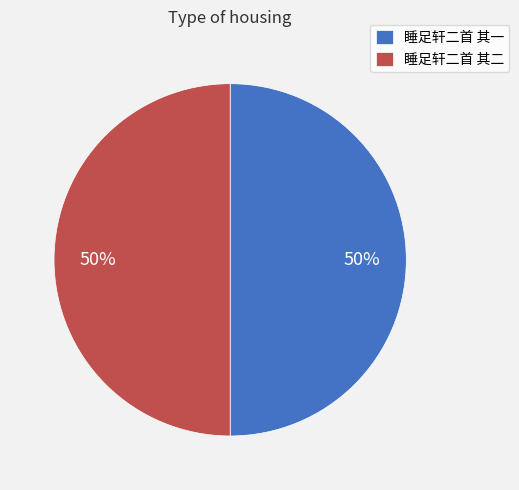

To the nearest percent, what percentage of the pie is 睡足轩二首 其二?

50%